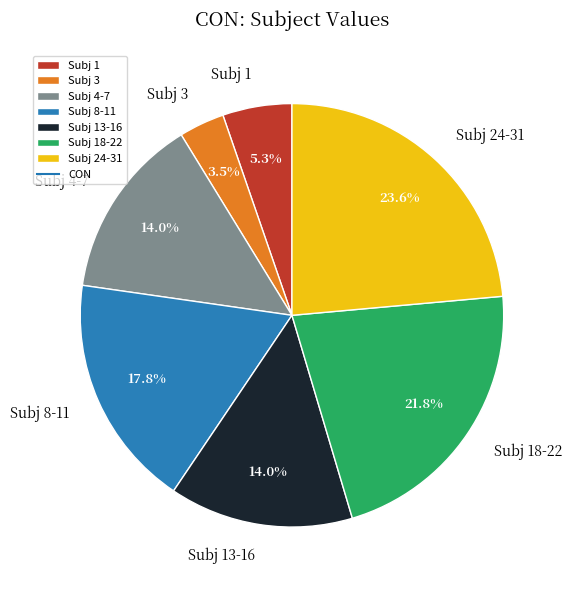

What portion of the pie excludes Subj 3?

96.5%